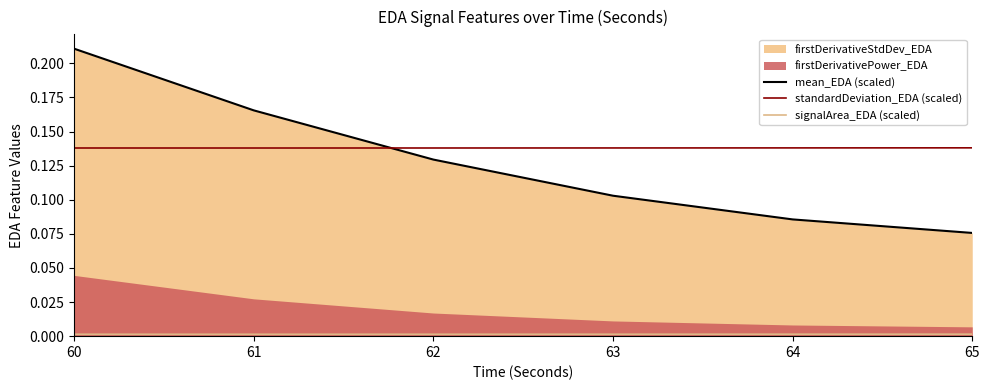

Does the chart have visible grid lines?

No